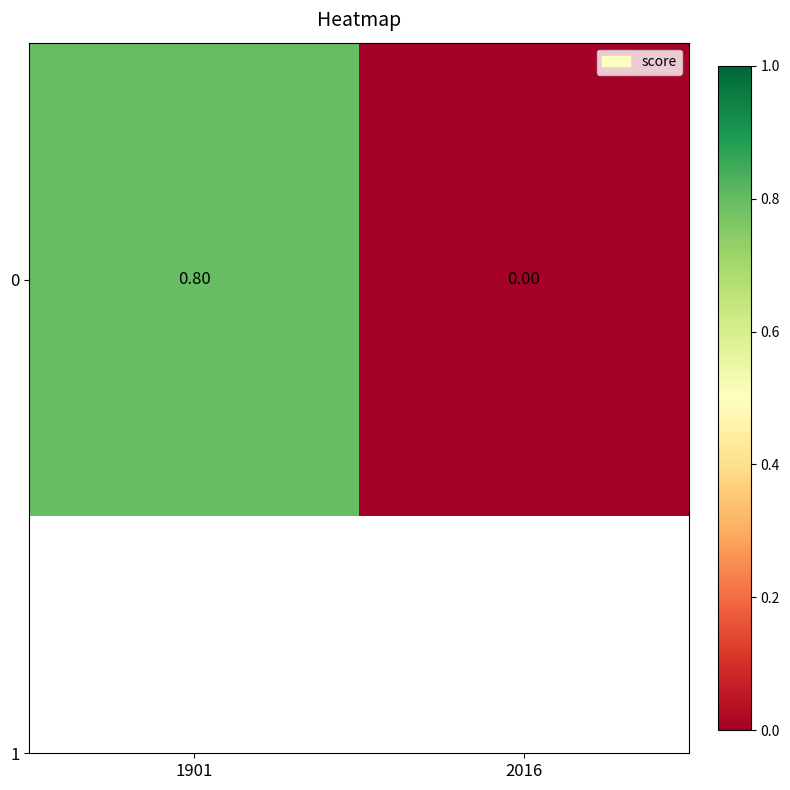

List the labels in order of value, smallest first.

2016, 1901